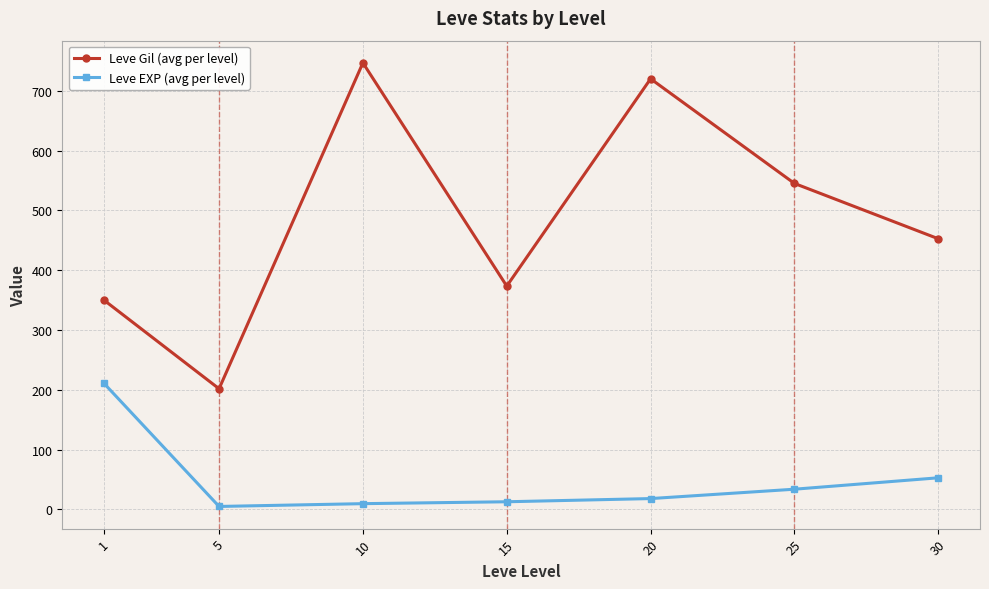

What is the sum of the Leve EXP (avg per level) values at 15 and 30?

65.4